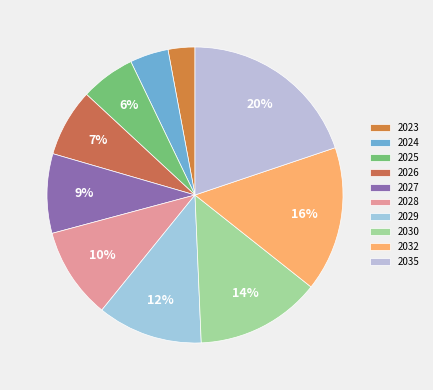

Rank the categories by value from highest to lowest.

2035, 2032, 2030, 2029, 2028, 2027, 2026, 2025, 2024, 2023